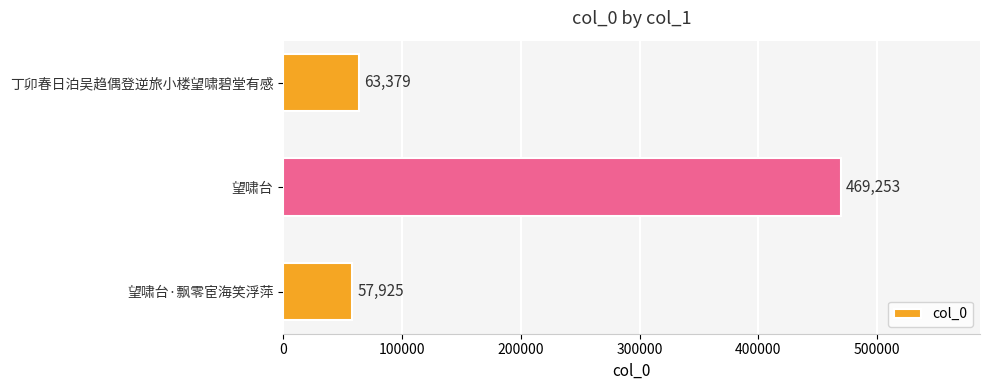

What is the maximum value shown in the chart?

469253